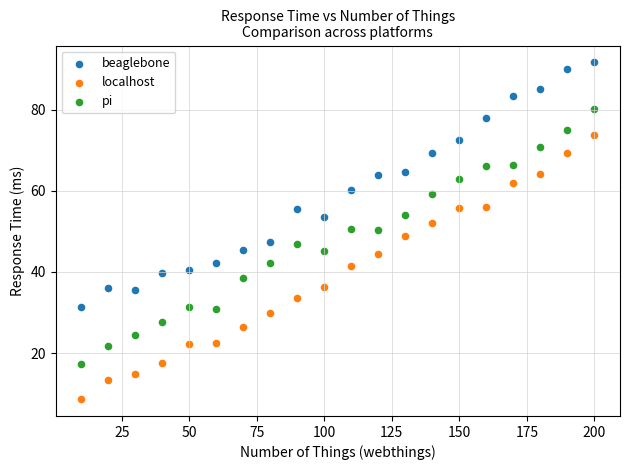

Which series has the widest spread of Y values?

localhost